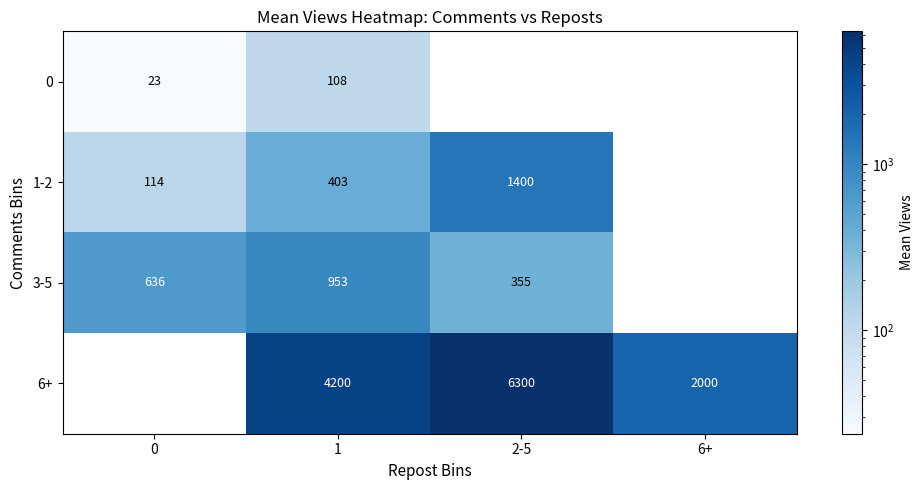

At which category is the sum across all series the highest?

1